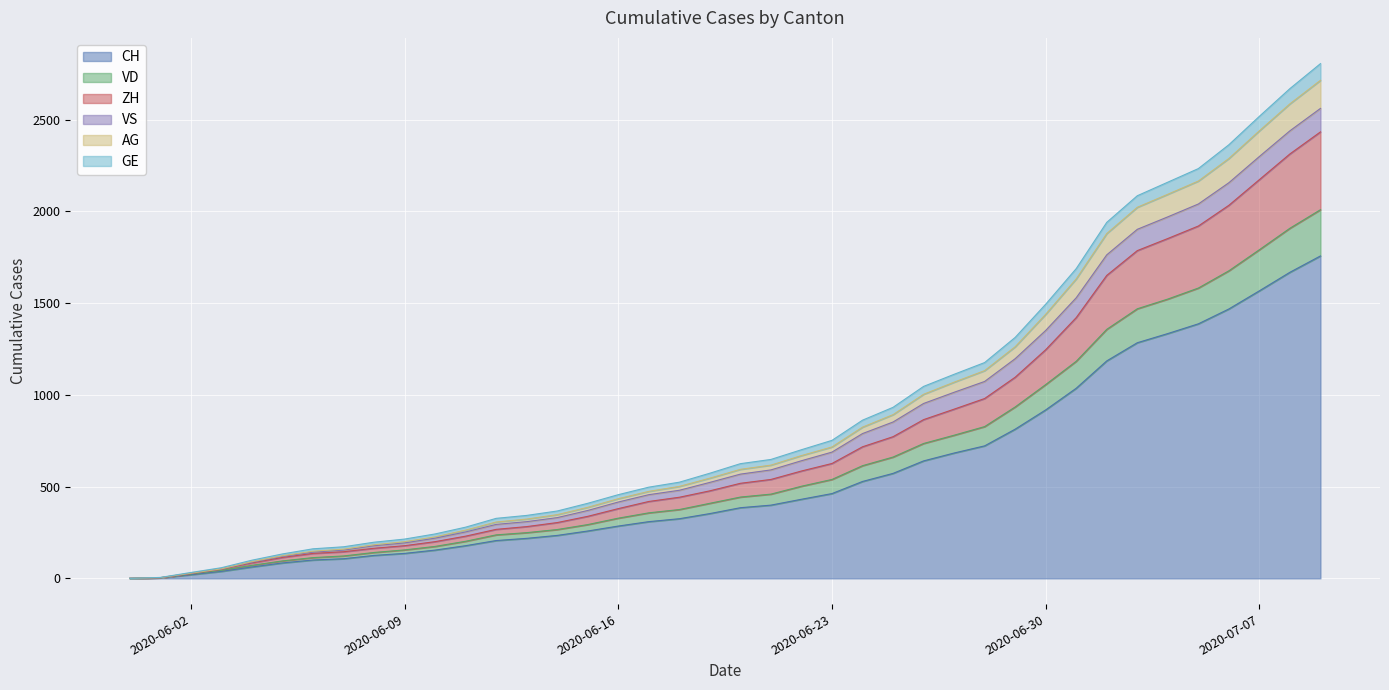

Is it true that GE equals 112 at 2020-06-10?

False